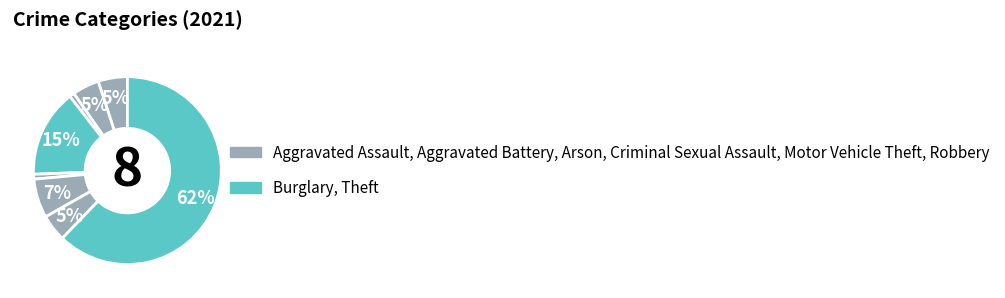

How many slices are in this pie chart?

8